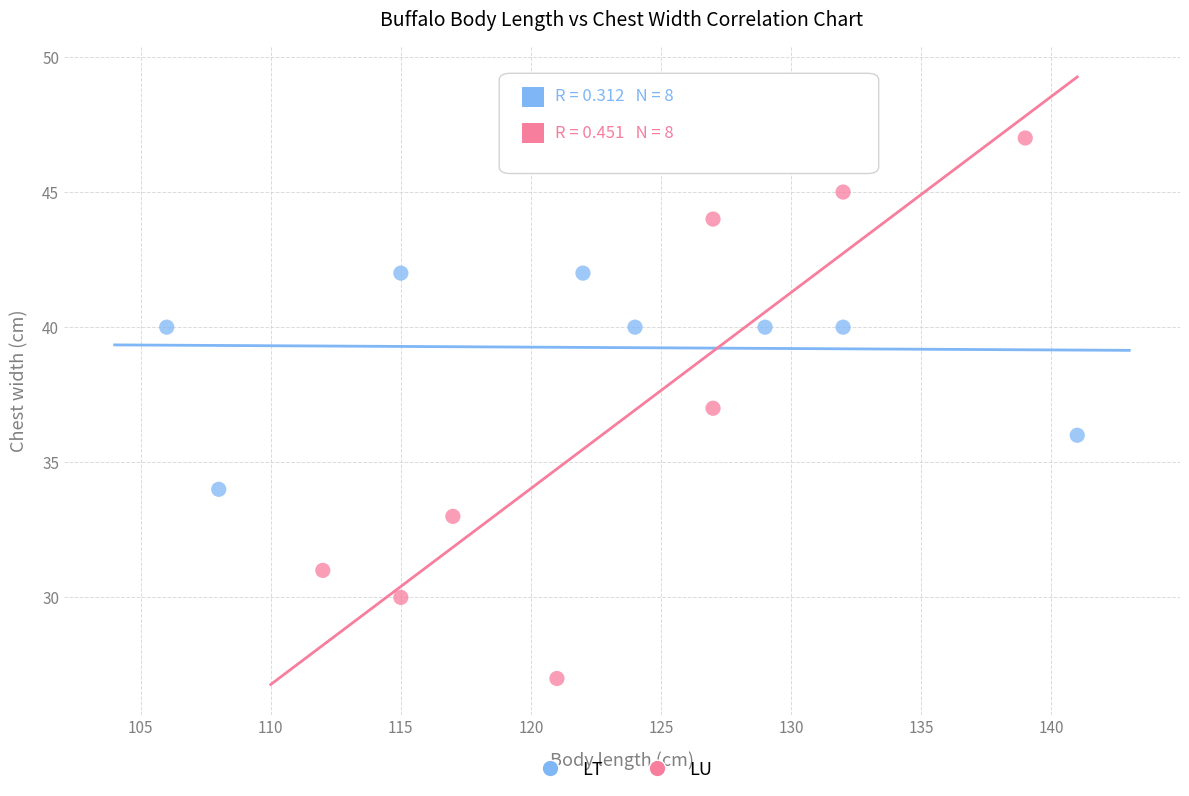

Which series reaches the maximum Y coordinate?

LU